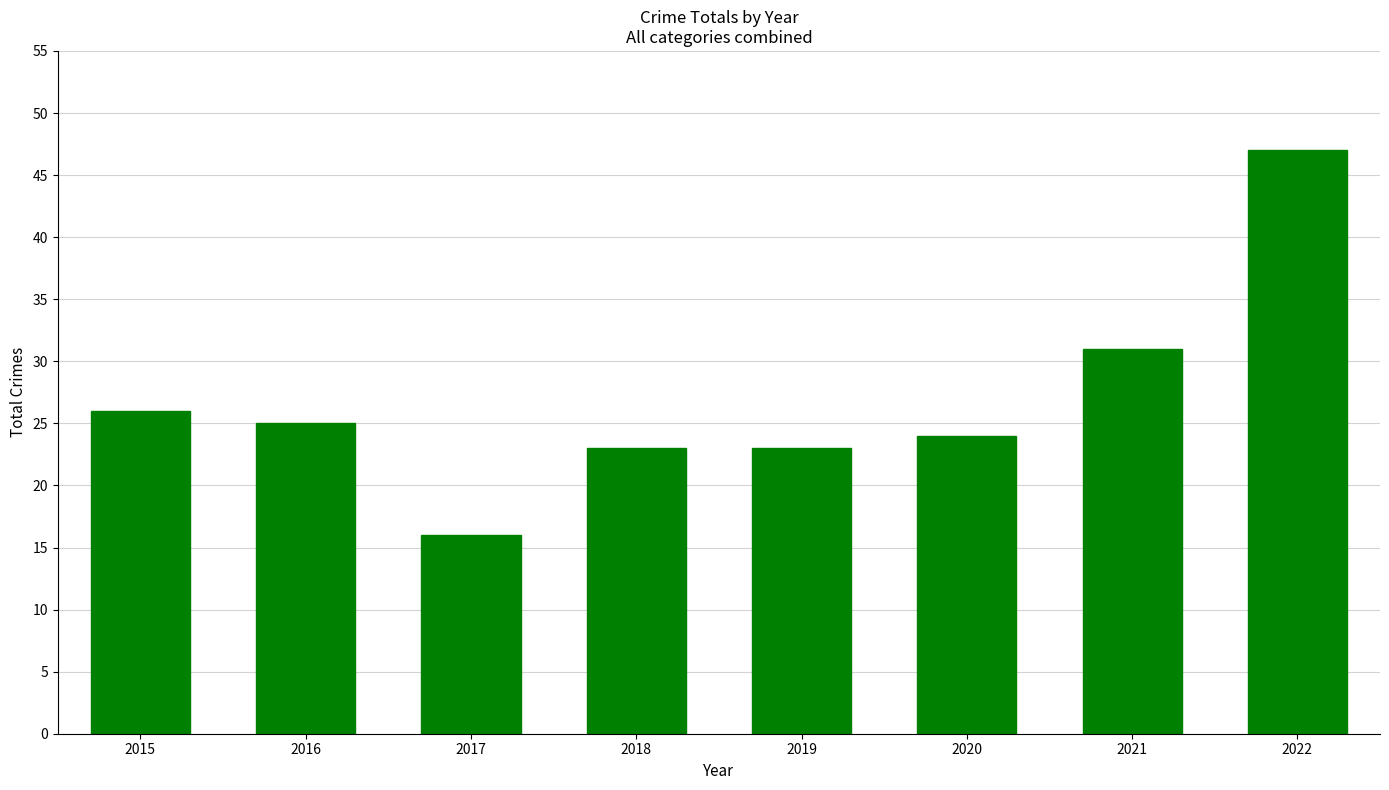

What is the smallest value displayed?

16